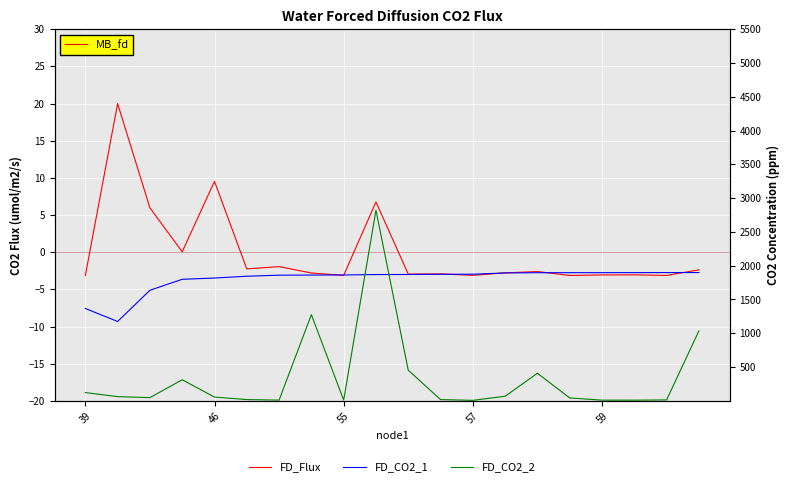

What is the highest value of the FD_CO2_1 series?

1899.1